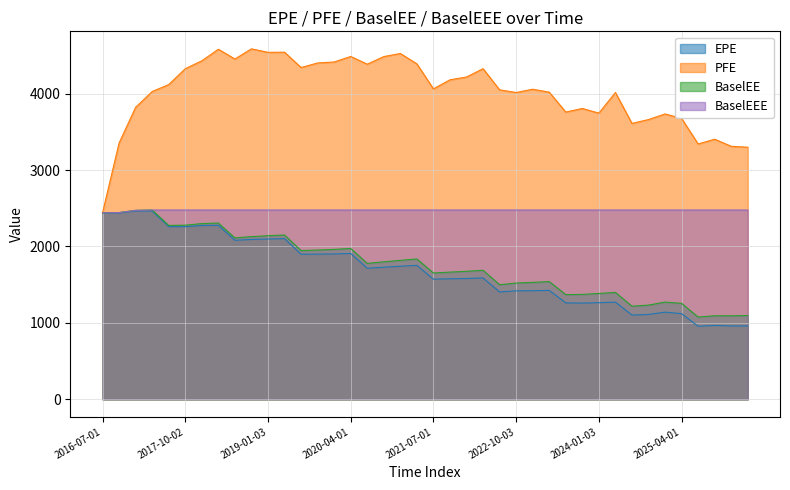

How many values in the BaselEE series exceed 1778?

20